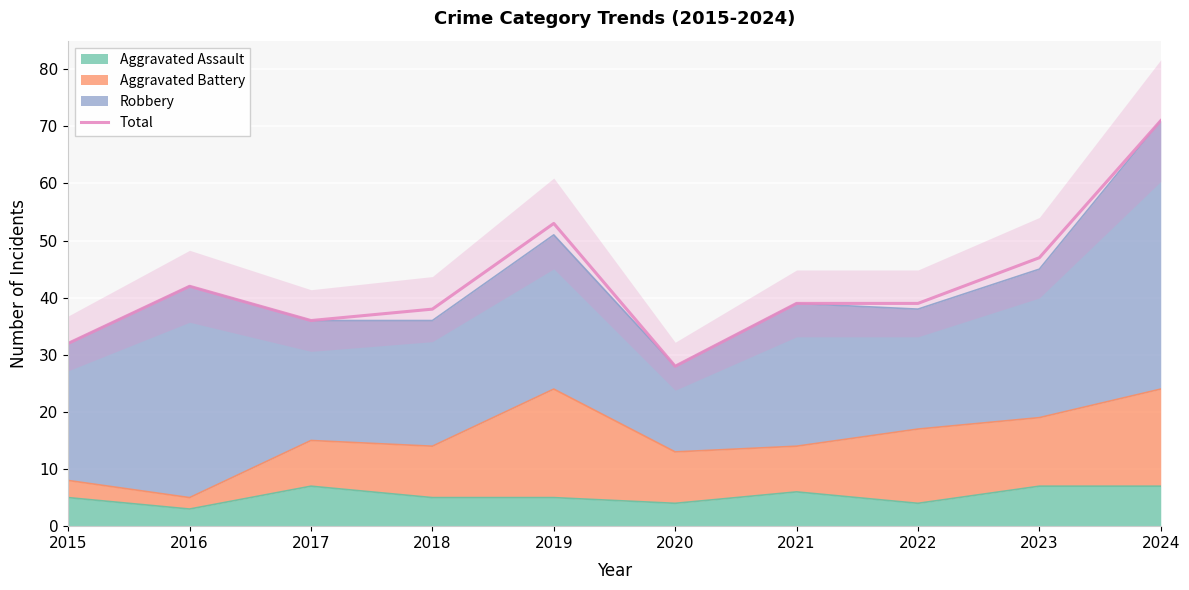

At which category does the chart reach its peak across all series?

2024